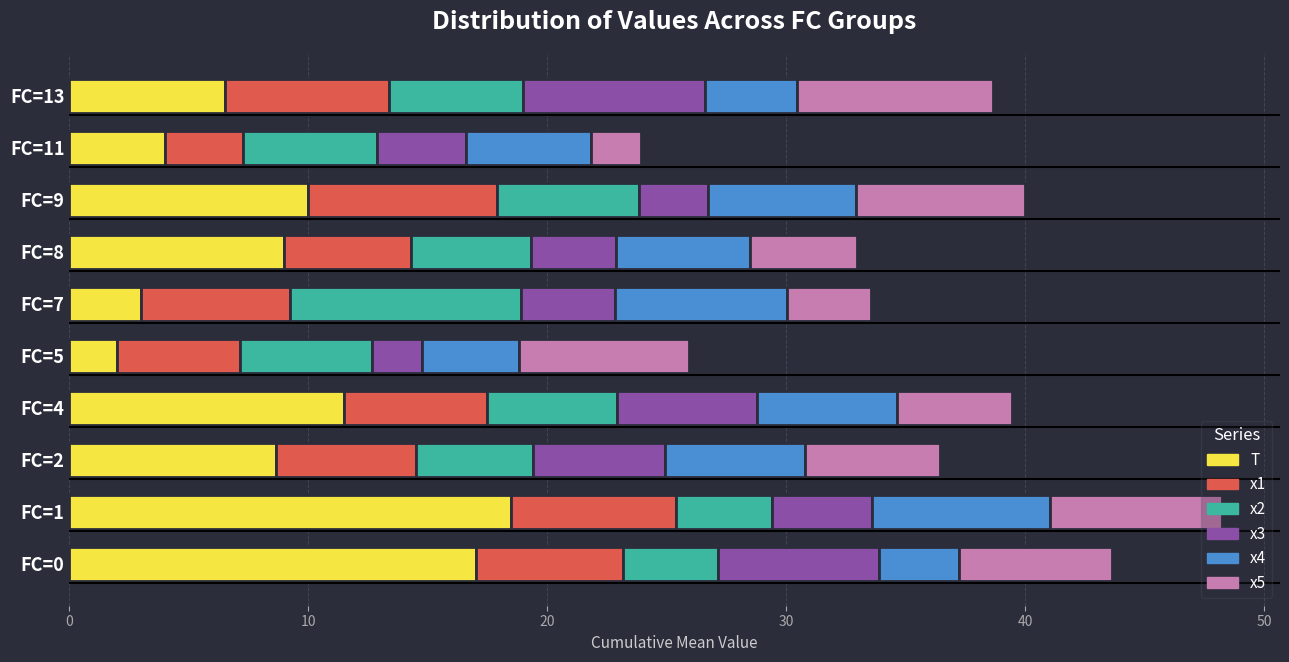

What is the sum of all T values?

90.2